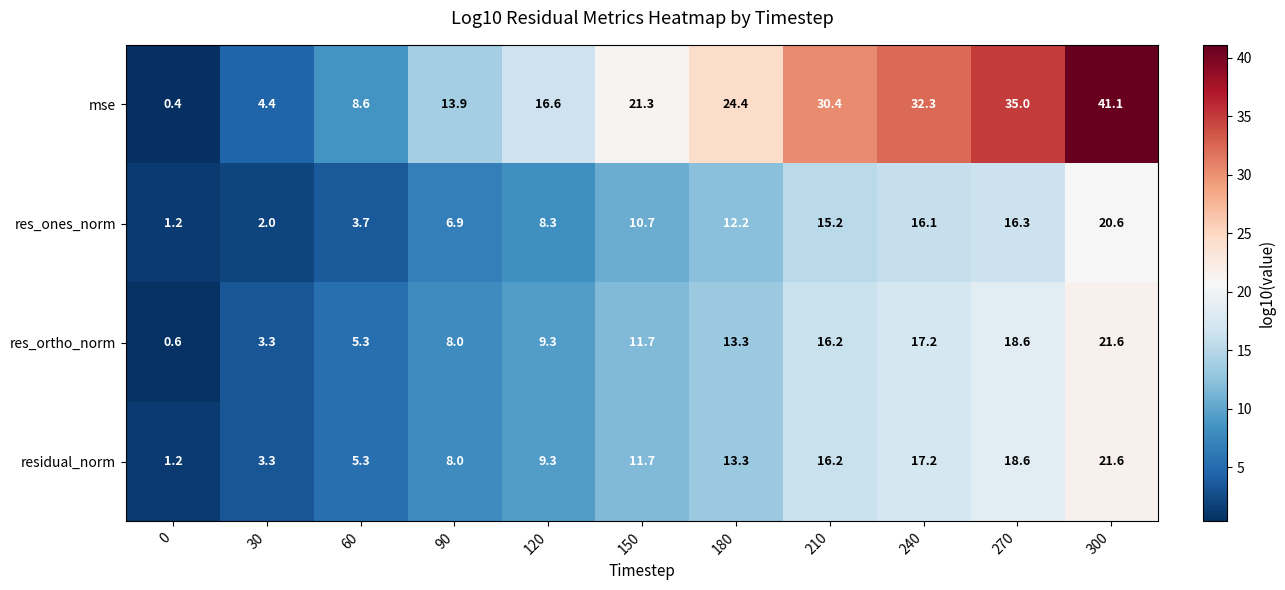

True or false: res_ones_norm has a value of 15.2 at 150.

False